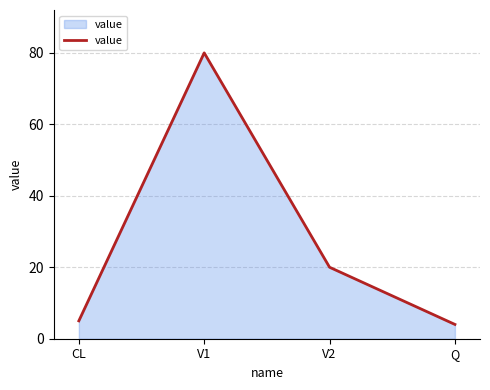

How many values are below 20?

2